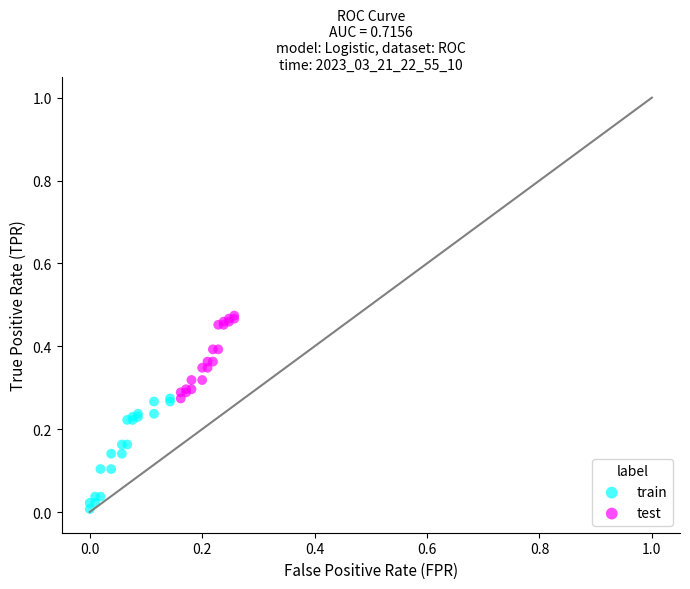

Which series contains the lowest Y value?

train